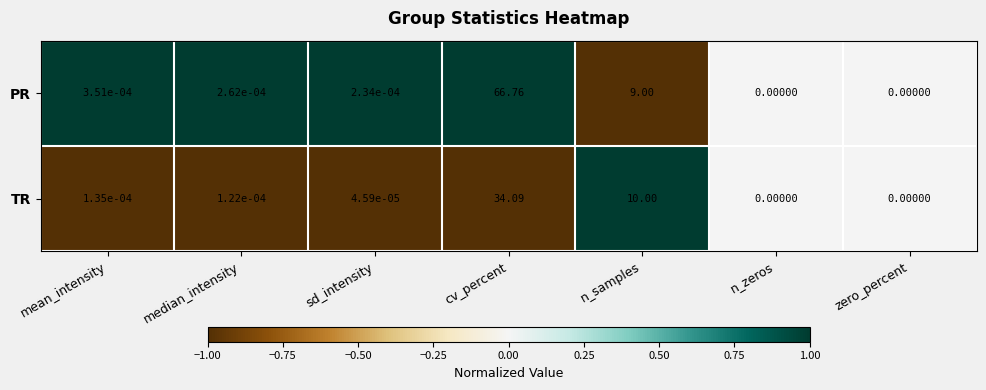

Rank the series by their average value, from lowest to highest.

TR, PR